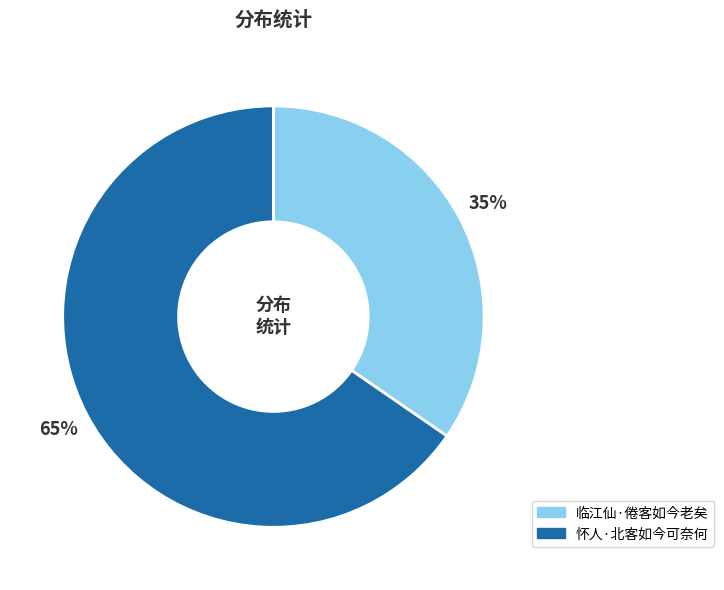

Is it true that 临江仙·倦客如今老矣 is 43% of the pie?

False